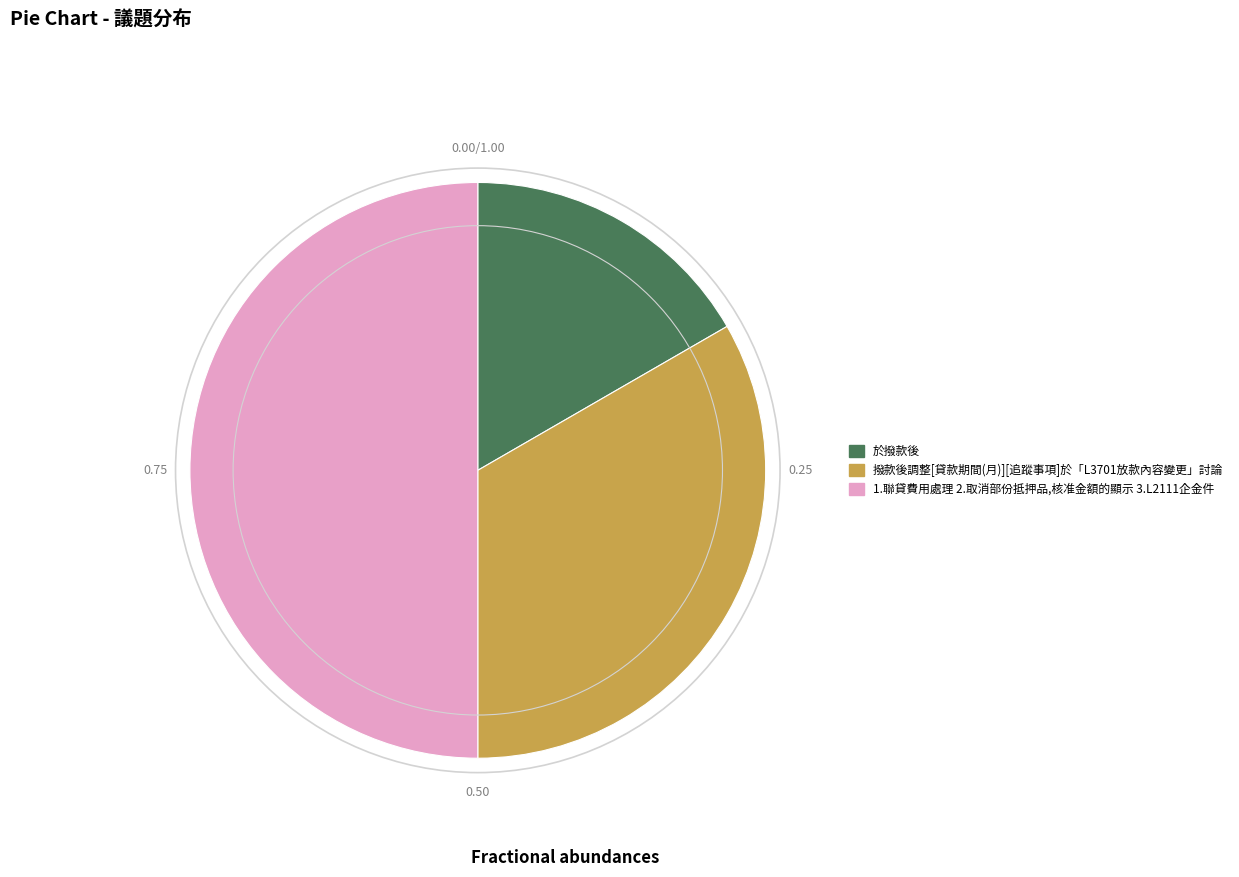

Is the sum of 於撥款後 and 1.聯貸費用處理 2.取消部份抵押品,核准金額的顯示 3.L2111企金件 greater than half?

Yes